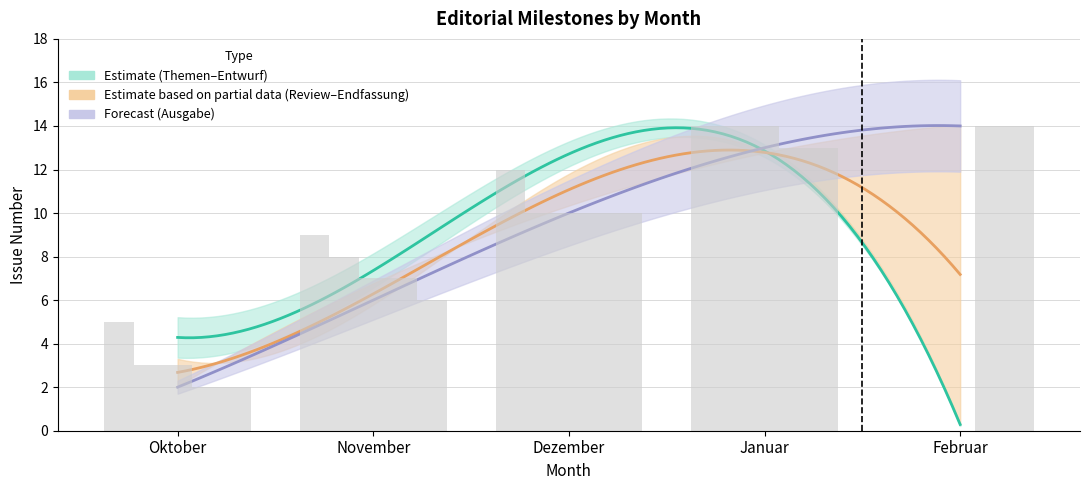

What is the maximum value shown in the chart?

14